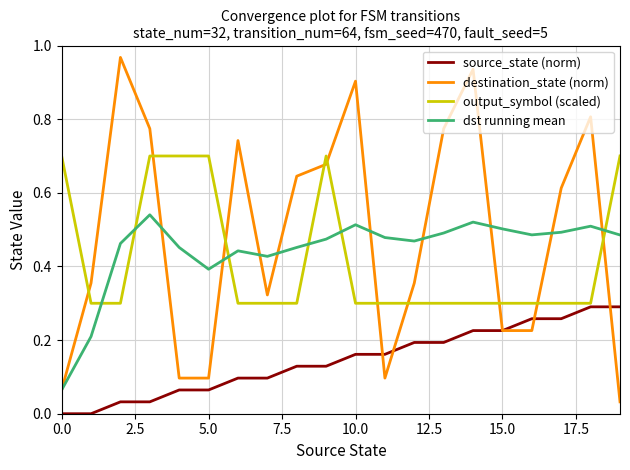

Which series has the largest range (max minus min)?

destination_state (norm)